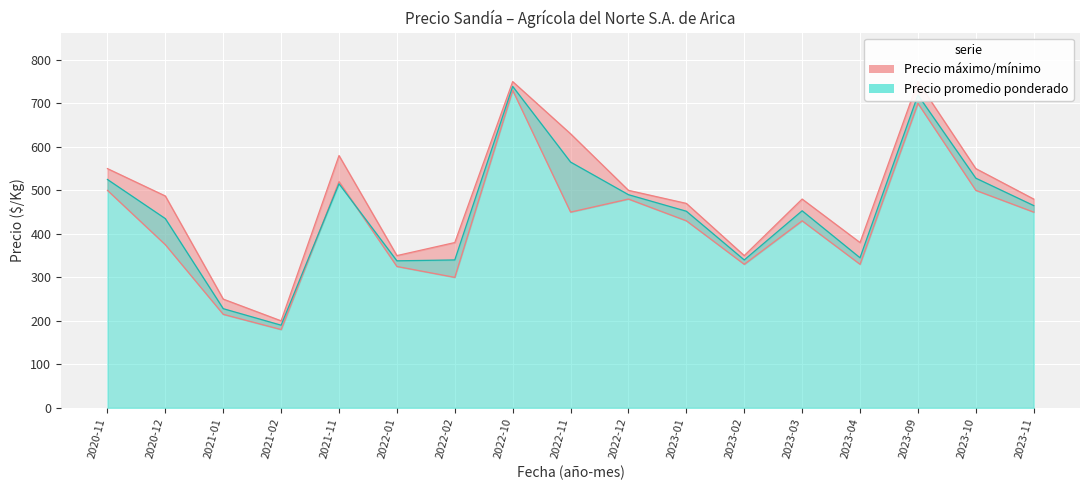

Where is Precio maximo nearest to the value 475?

2023-01